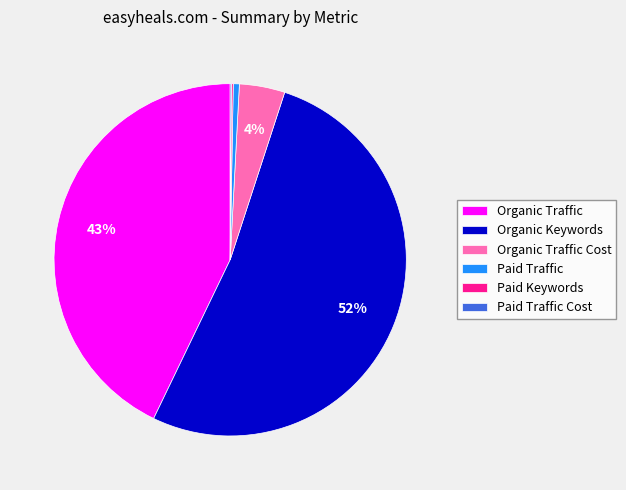

Which slice is the largest?

Organic Keywords